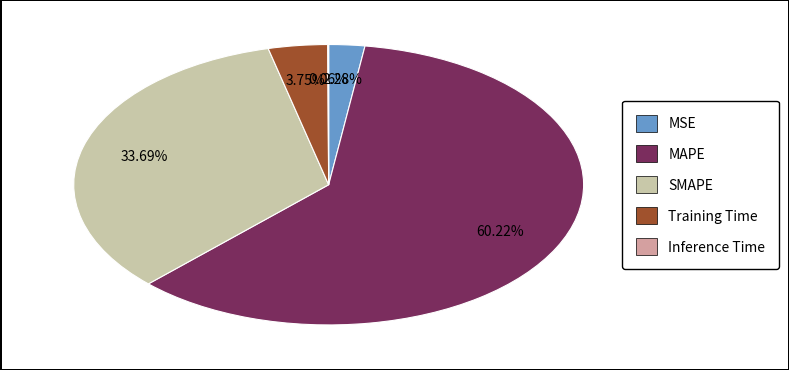

Is it true that MAPE is 46% of the pie?

False